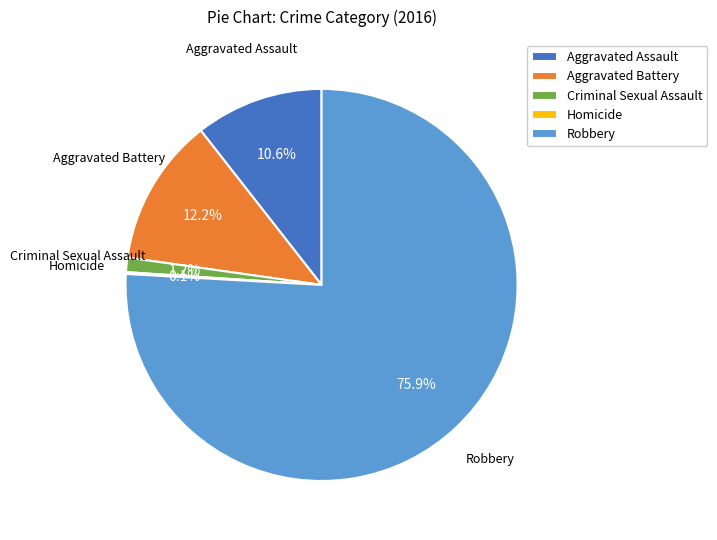

To the nearest percent, what is the difference between the largest and smallest slice percentages?

76%